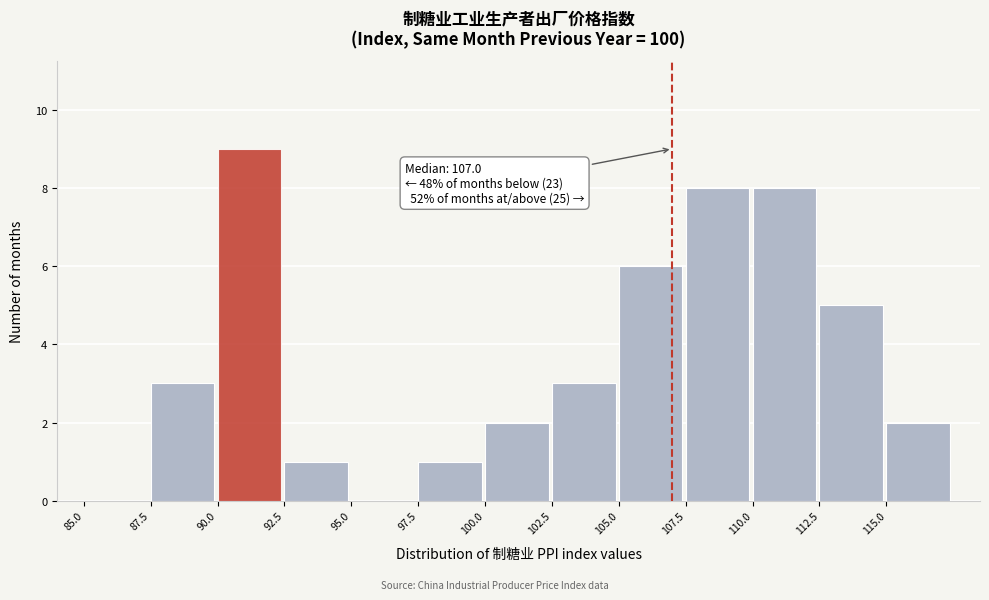

Which range on the x-axis has the tallest bar?

90.0 to 92.5